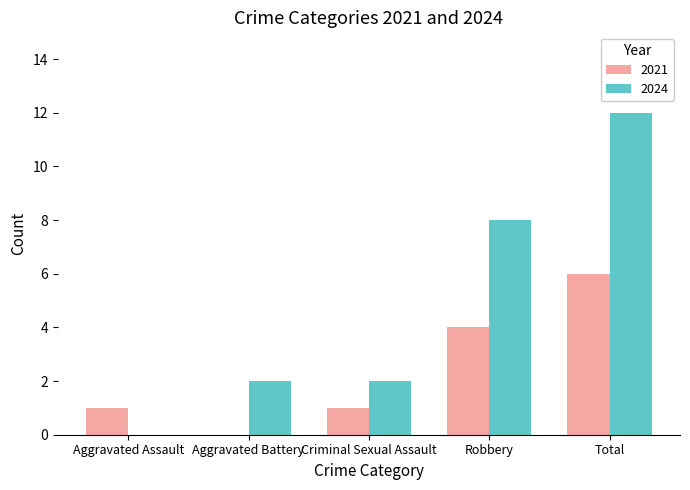

What is the sum of all 2024 values?

24